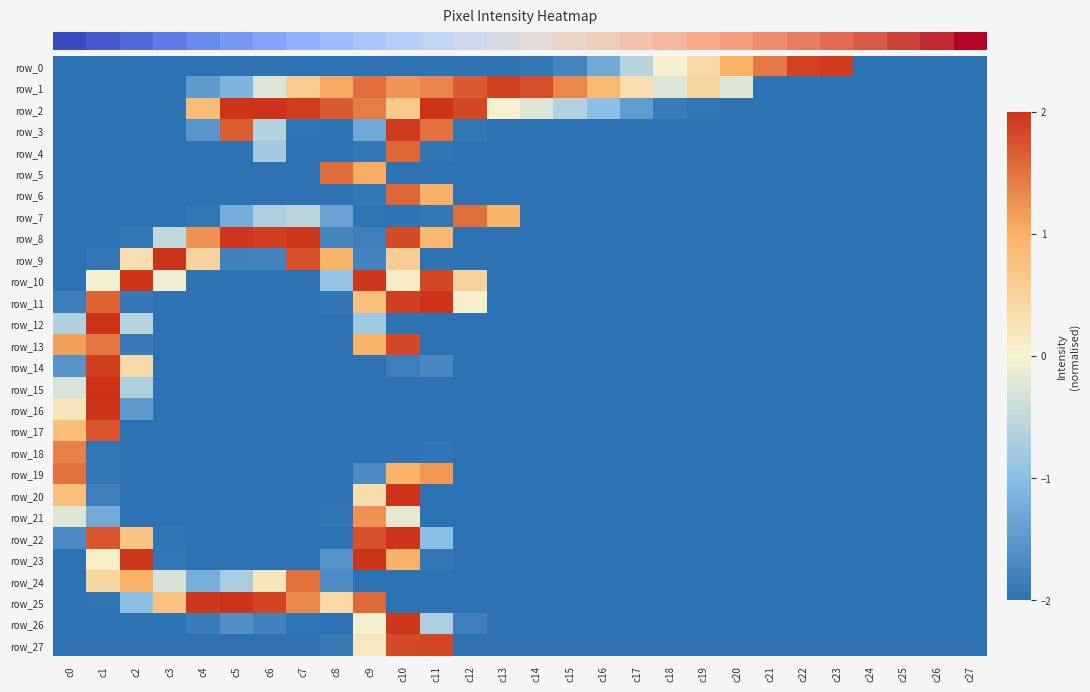

What is the difference between the maximum and minimum values in the row_3 series?

3.9